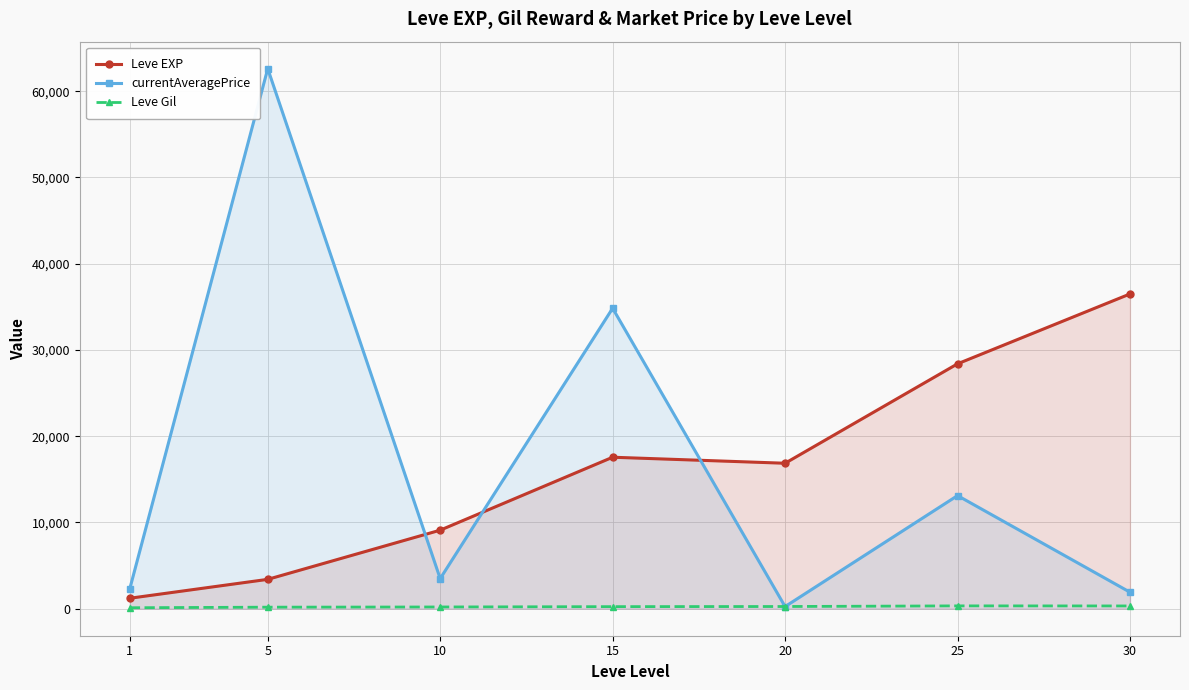

What is the sum of the Leve Gil values at 20 and 10?

459.8